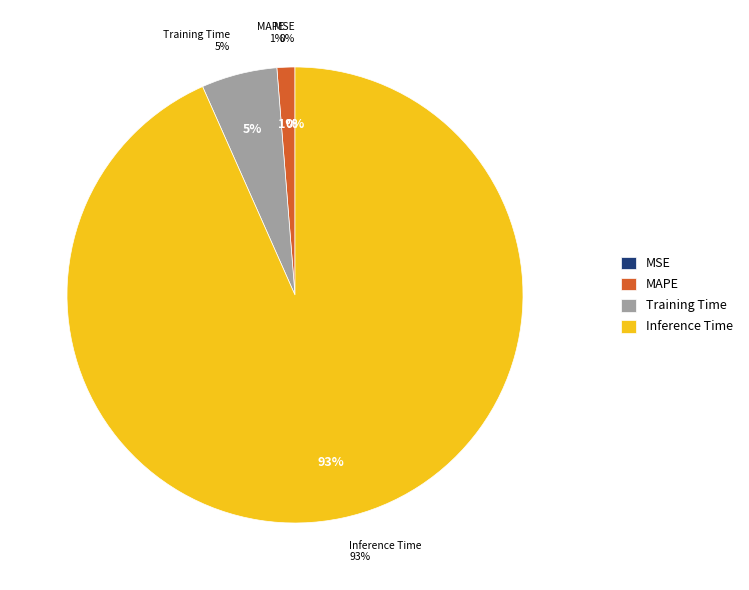

Approximately how many times larger is the value at Training Time compared to Inference Time?

0.1